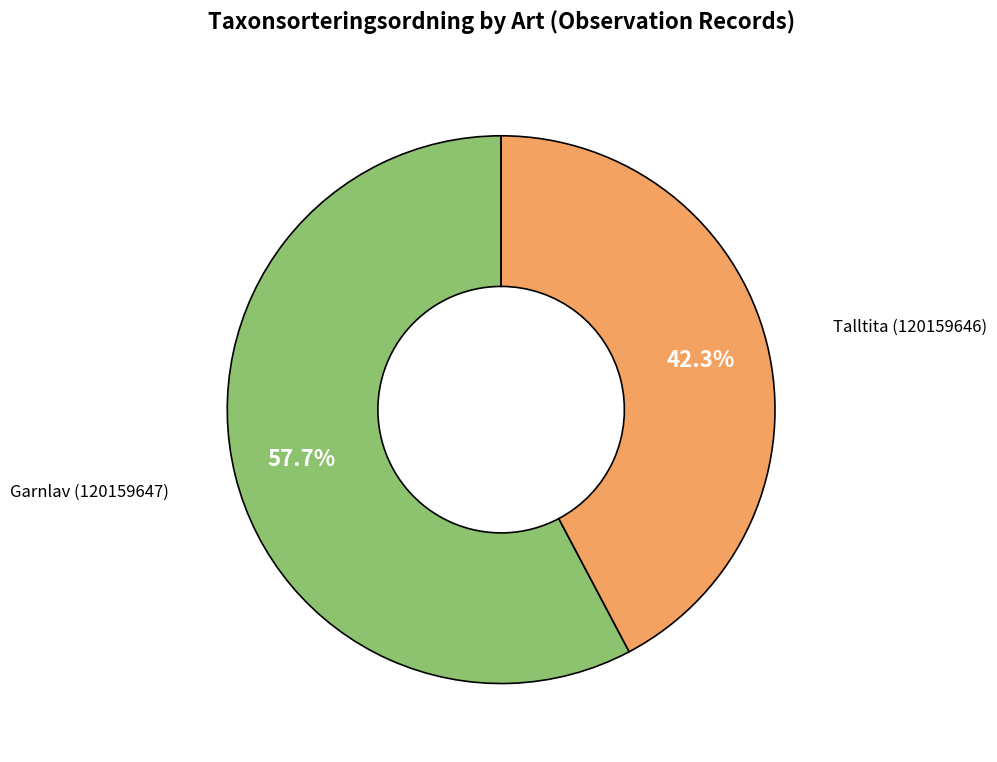

Is there any slice that represents more than half of the pie?

Yes